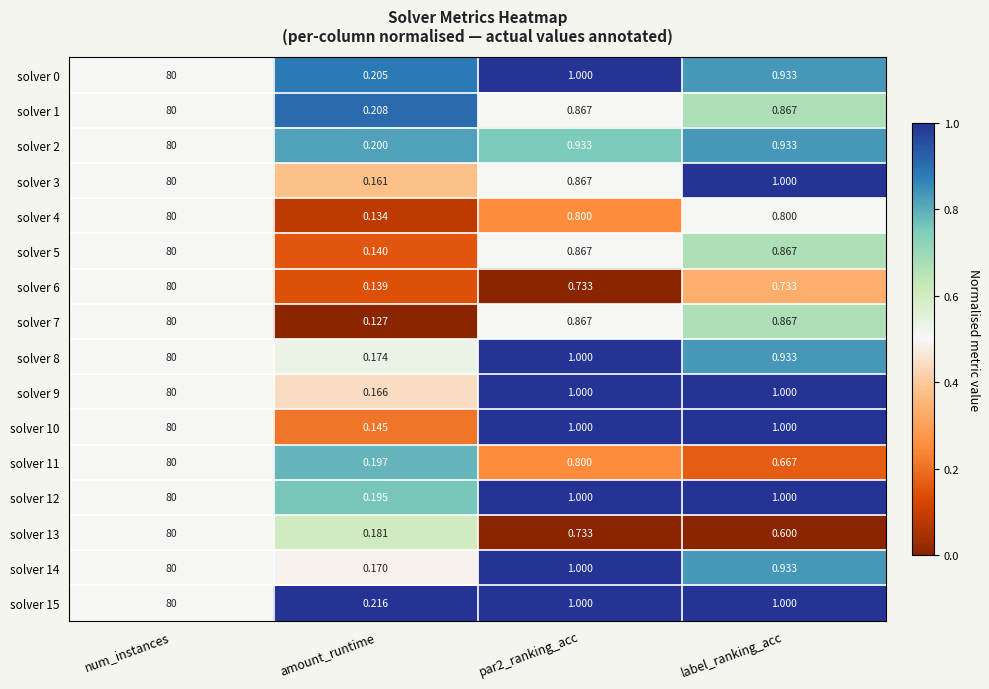

Which series has the largest range (max minus min)?

solver 7